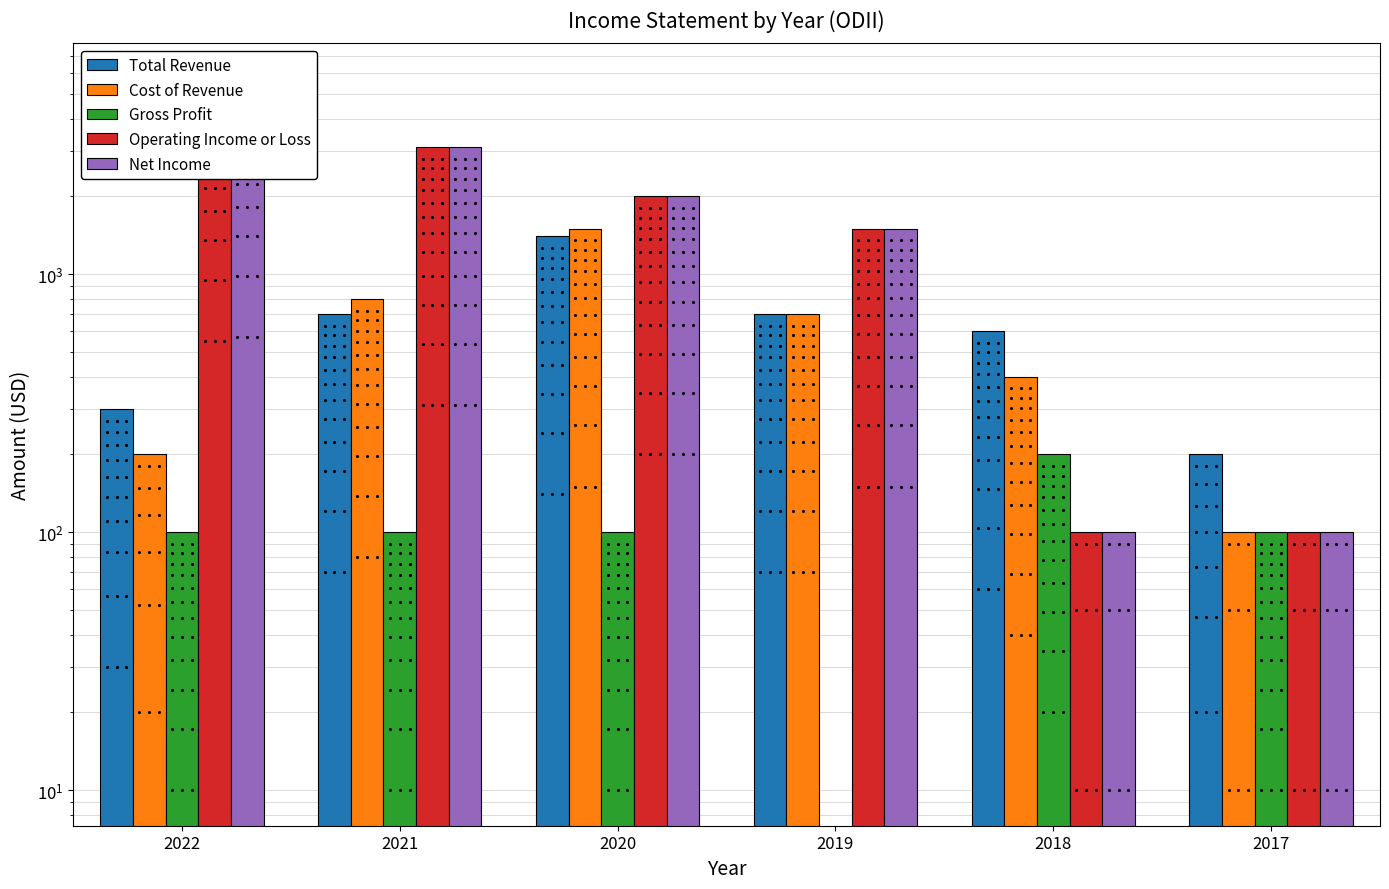

The value of Operating Income or Loss at 2022 is 8403. True or false?

False